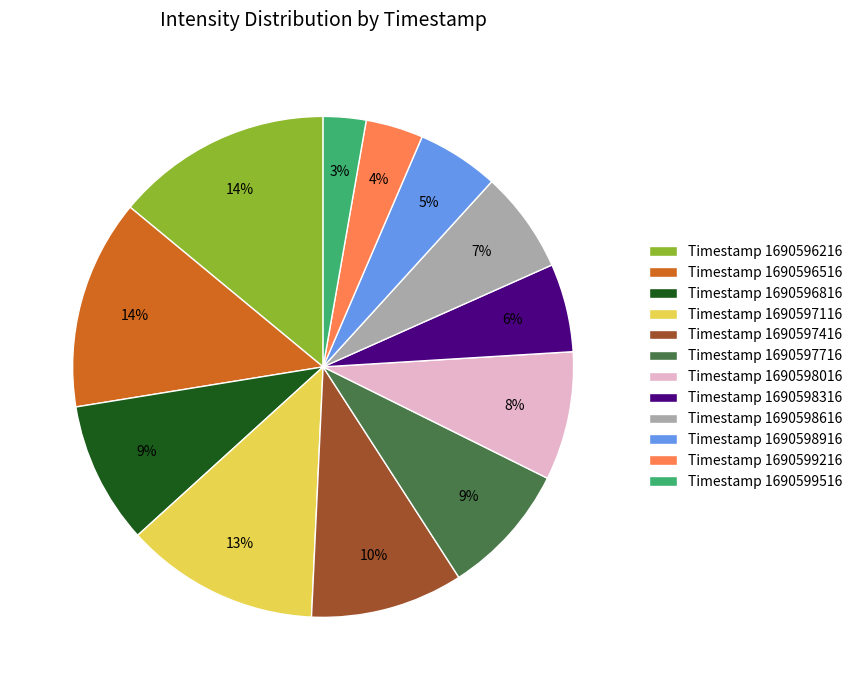

How many segments does this pie chart have?

12